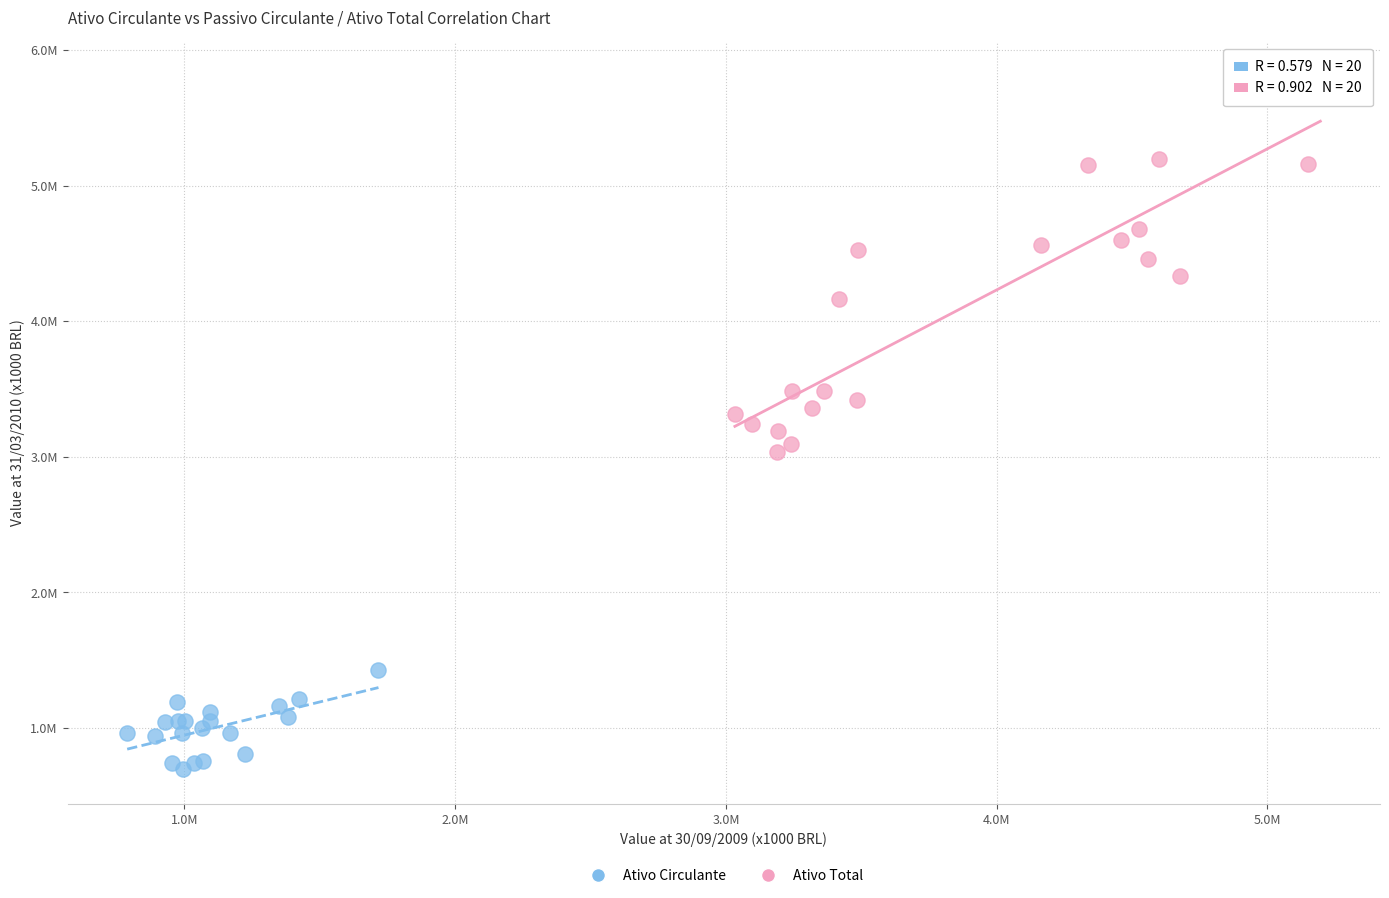

What are all the series names shown in the legend?

Ativo Circulante, Ativo Total